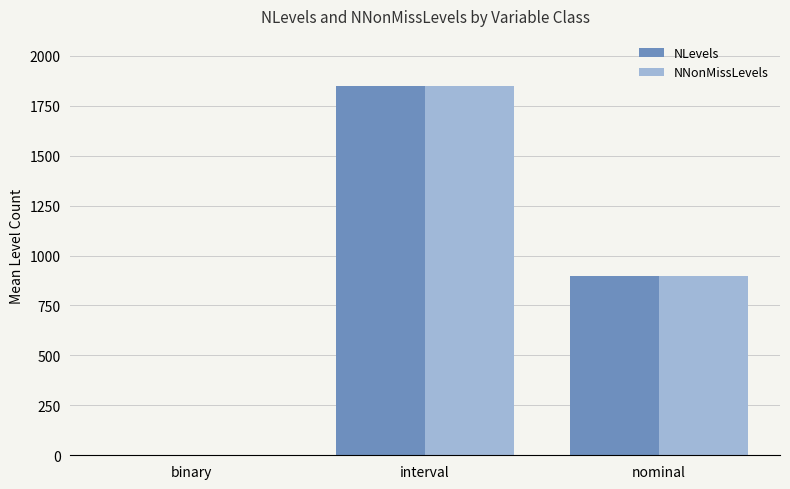

What is the greatest value displayed?

1849.5